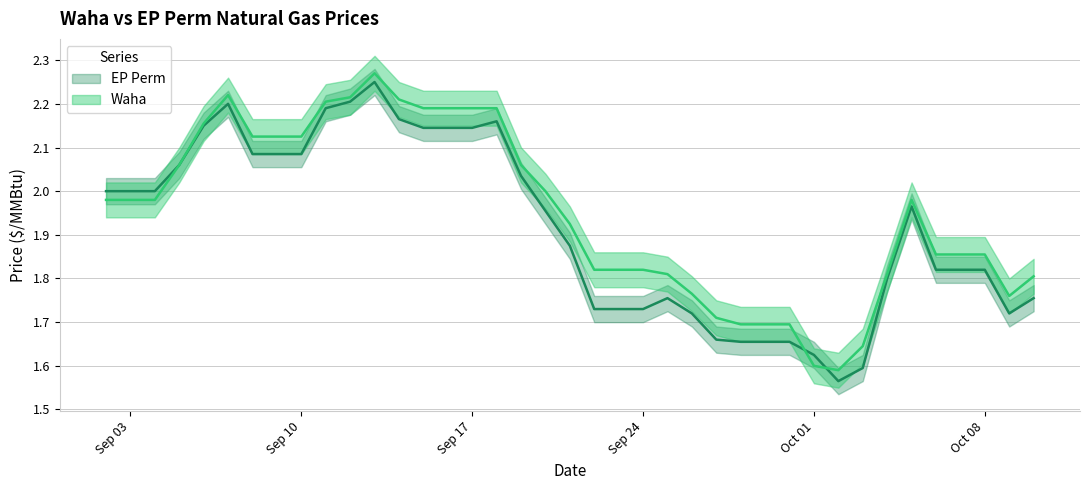

Does the chart display data point markers on the line(s)?

No